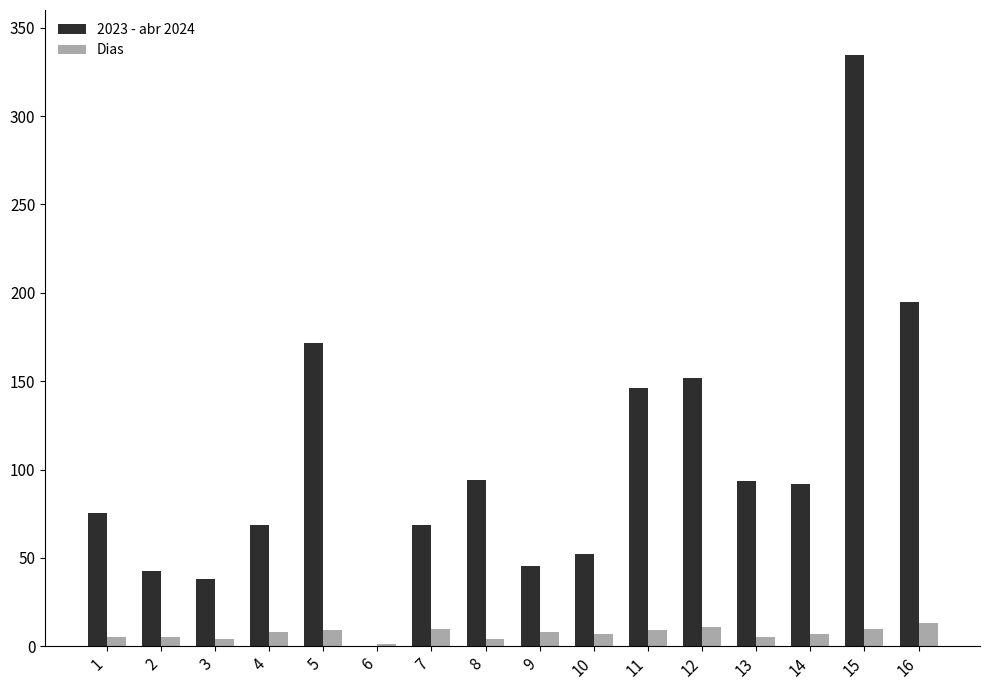

The value of Dias at 9 is 8.0. True or false?

True